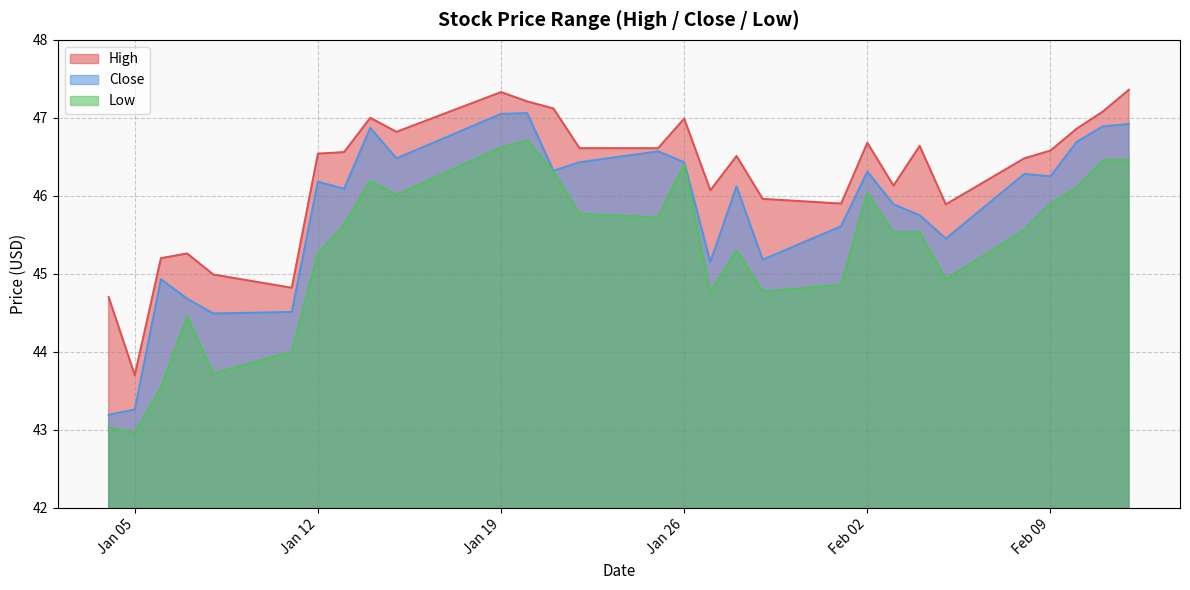

Reading left to right, what are all the values shown in this chart?

High: 44.7	43.7	45.2	45.3	45.0	44.8	46.5	46.6	47.0	46.8	47.3	47.2	47.1	46.6	46.6	47.0	46.1	46.5	46.0	45.9	46.7	46.1	46.6	45.9	46.5	46.6	46.9	47.1	47.4
Close: 43.2	43.3	44.9	44.7	44.5	44.5	46.2	46.1	46.9	46.5	47.0	47.1	46.3	46.4	46.6	46.4	45.2	46.1	45.2	45.6	46.3	45.9	45.8	45.5	46.3	46.2	46.7	46.9	46.9
Low: 43.0	43.0	43.5	44.5	43.7	44.0	45.3	45.6	46.2	46.0	46.6	46.7	46.3	45.8	45.7	46.4	44.8	45.3	44.8	44.9	46.0	45.5	45.5	44.9	45.6	45.9	46.1	46.5	46.5